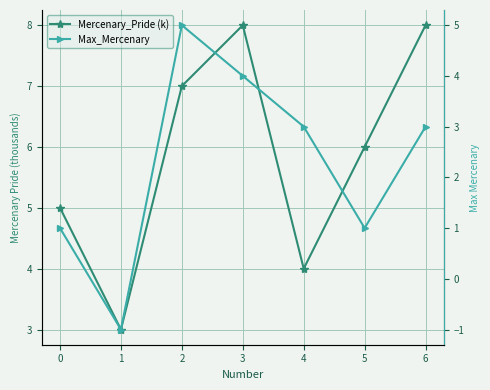

How many values in the Max_Mercenary series are below 3?

3